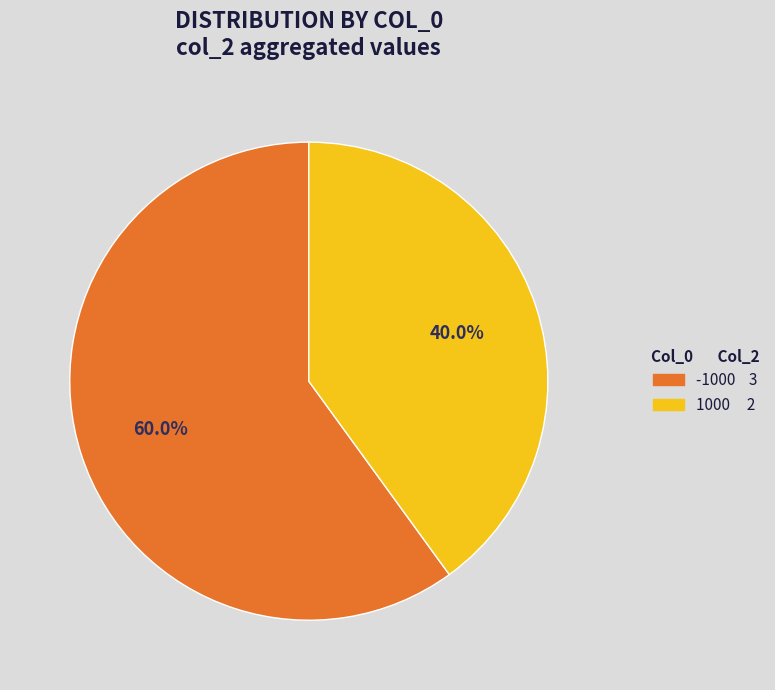

Is it true that 1000 is 40% of the pie?

True